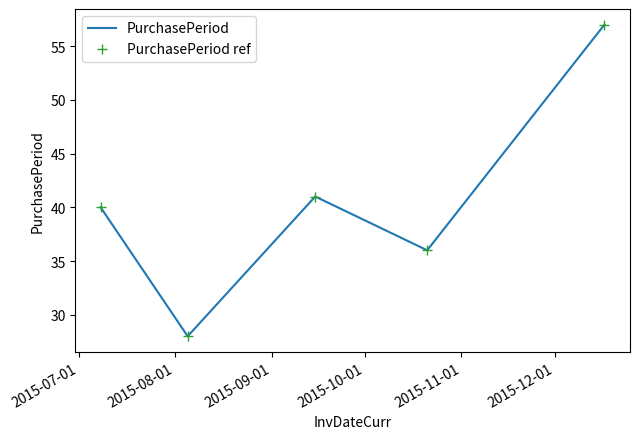

How many interior local peaks does the PurchasePeriod series have?

1